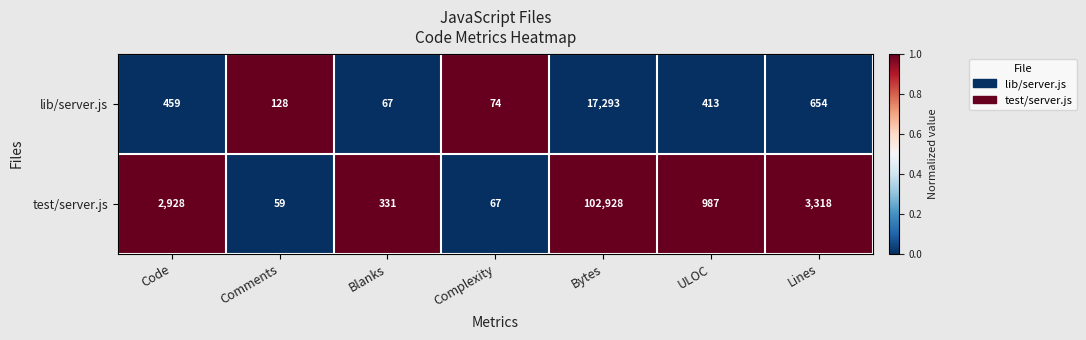

At which label does test/server.js first exceed 987?

Code